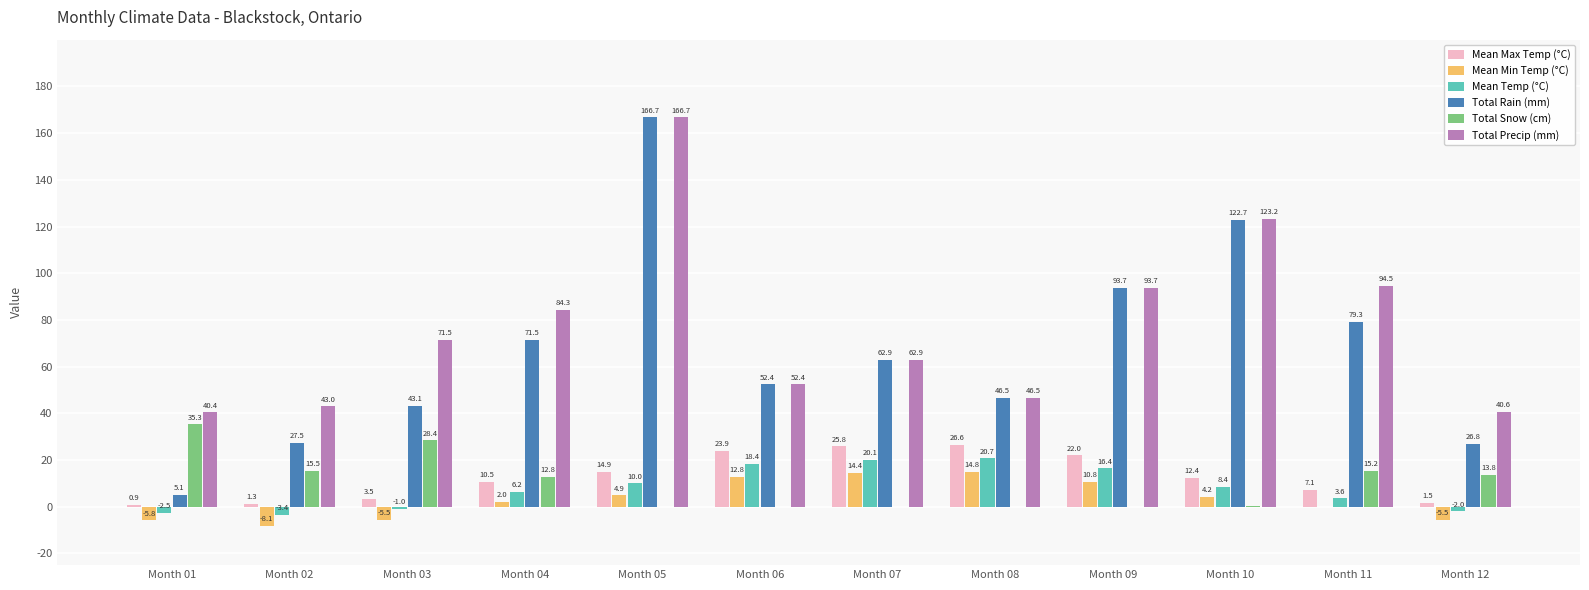

Reading right to left, list all the values displayed in this chart.

Mean Max Temp (°C): 1.5	7.1	12.4	22.0	26.6	25.8	23.9	14.9	10.5	3.5	1.3	0.9
Mean Min Temp (°C): -5.5	0.0	4.2	10.8	14.8	14.4	12.8	4.9	2.0	-5.5	-8.1	-5.8
Mean Temp (°C): -2.0	3.6	8.4	16.4	20.7	20.1	18.4	10.0	6.2	-1.0	-3.4	-2.5
Total Rain (mm): 26.8	79.3	122.7	93.7	46.5	62.9	52.4	166.7	71.5	43.1	27.5	5.1
Total Snow (cm): 13.8	15.2	0.5	0.0	0.0	0.0	0.0	0.0	12.8	28.4	15.5	35.3
Total Precip (mm): 40.6	94.5	123.2	93.7	46.5	62.9	52.4	166.7	84.3	71.5	43.0	40.4